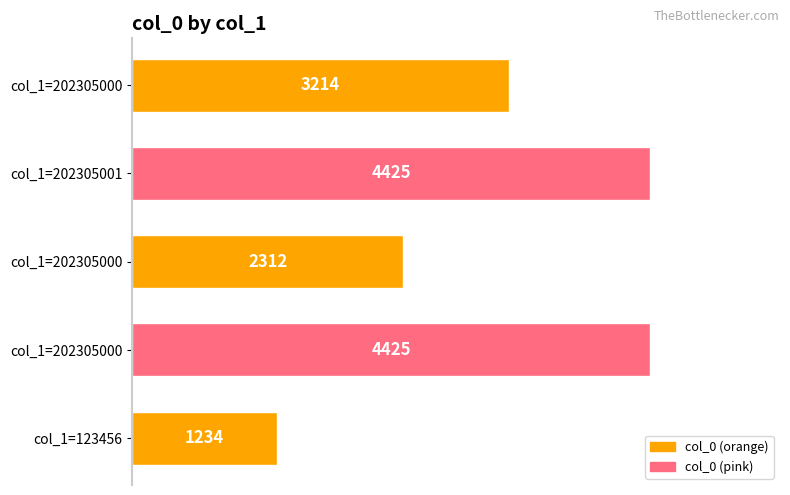

What is the sum of all values?

15610